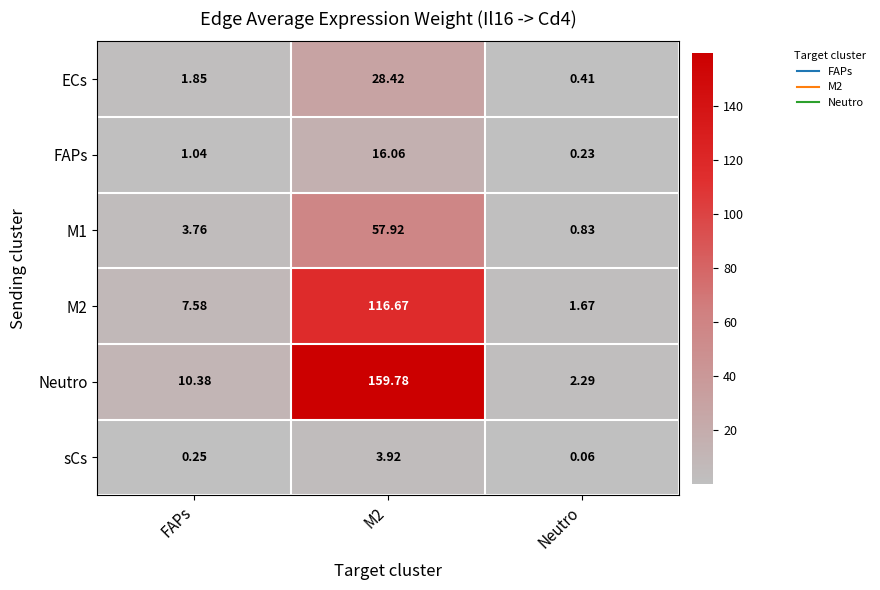

List the series in order of their peak value, highest first.

Neutro, M2, M1, ECs, FAPs, sCs